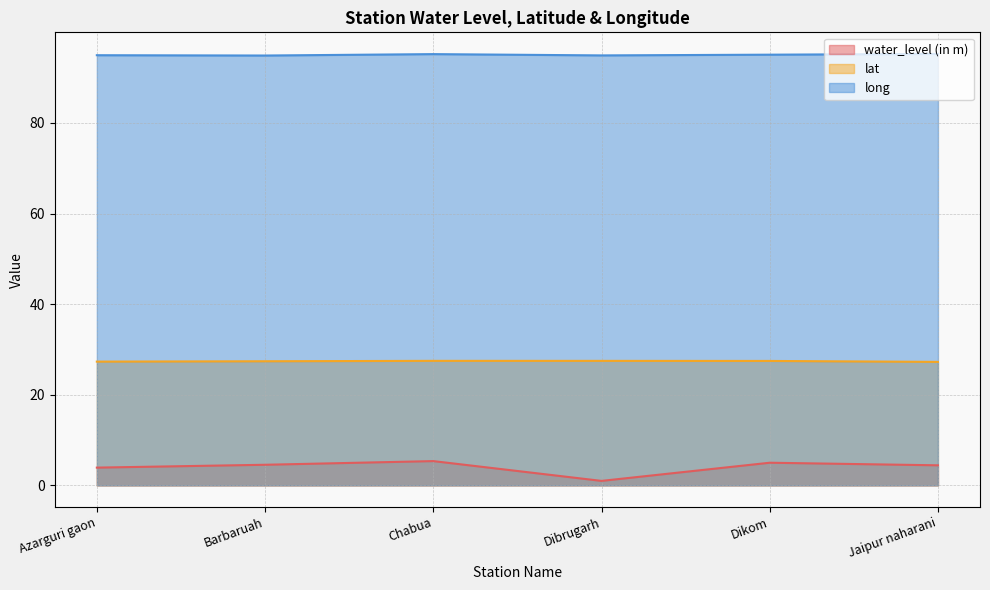

At how many categories does at least one series exceed 55?

6